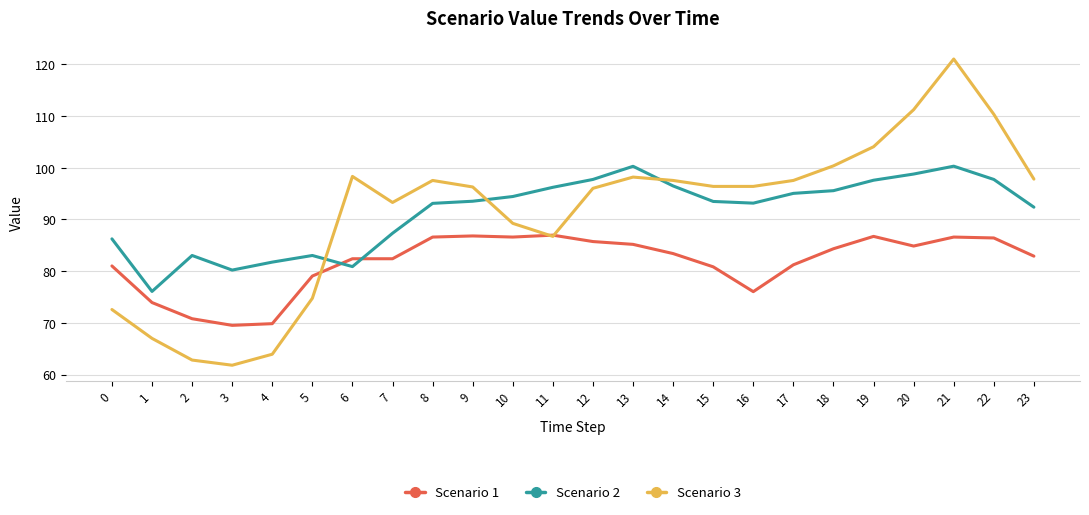

What is the minimum value shown in the chart?

61.8